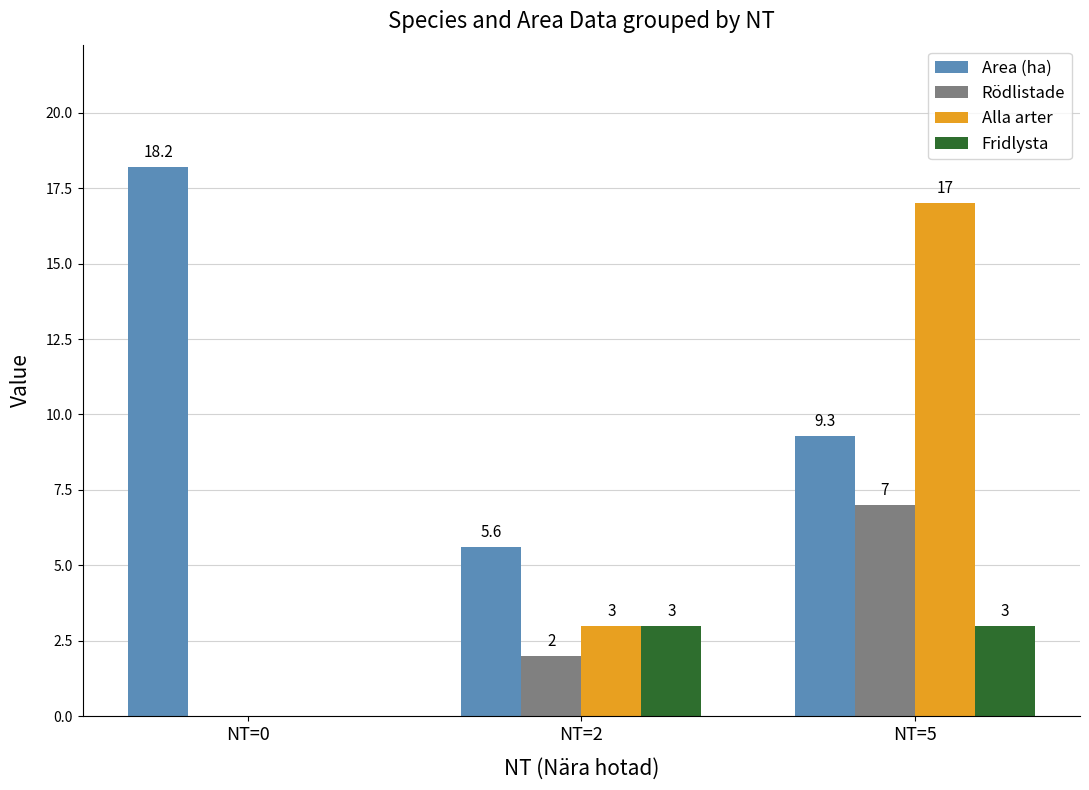

Where is Alla arter nearest to the value 8?

NT=2